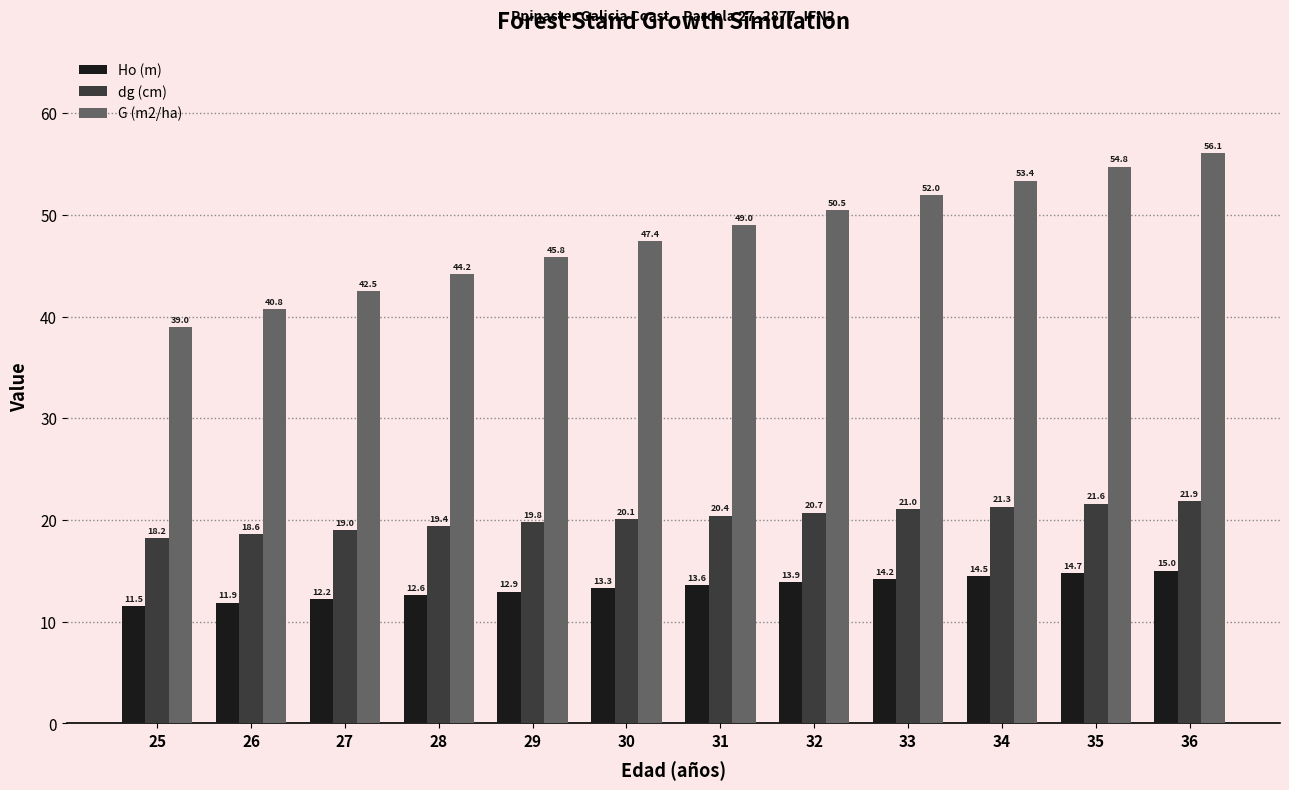

What is the difference between the dg (cm) values at 33 and 29?

1.3